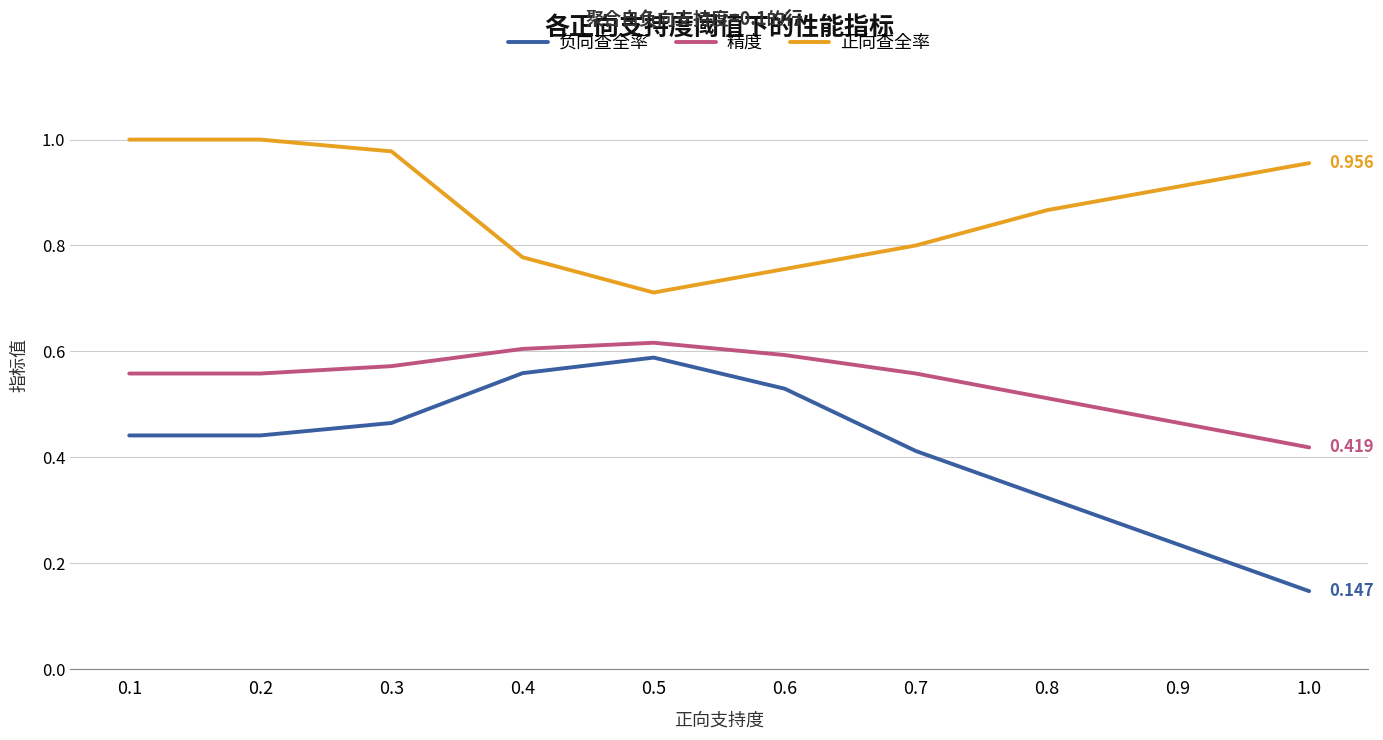

List the series in order of their overall mean, highest first.

正向查全率, 精度, 负向查全率